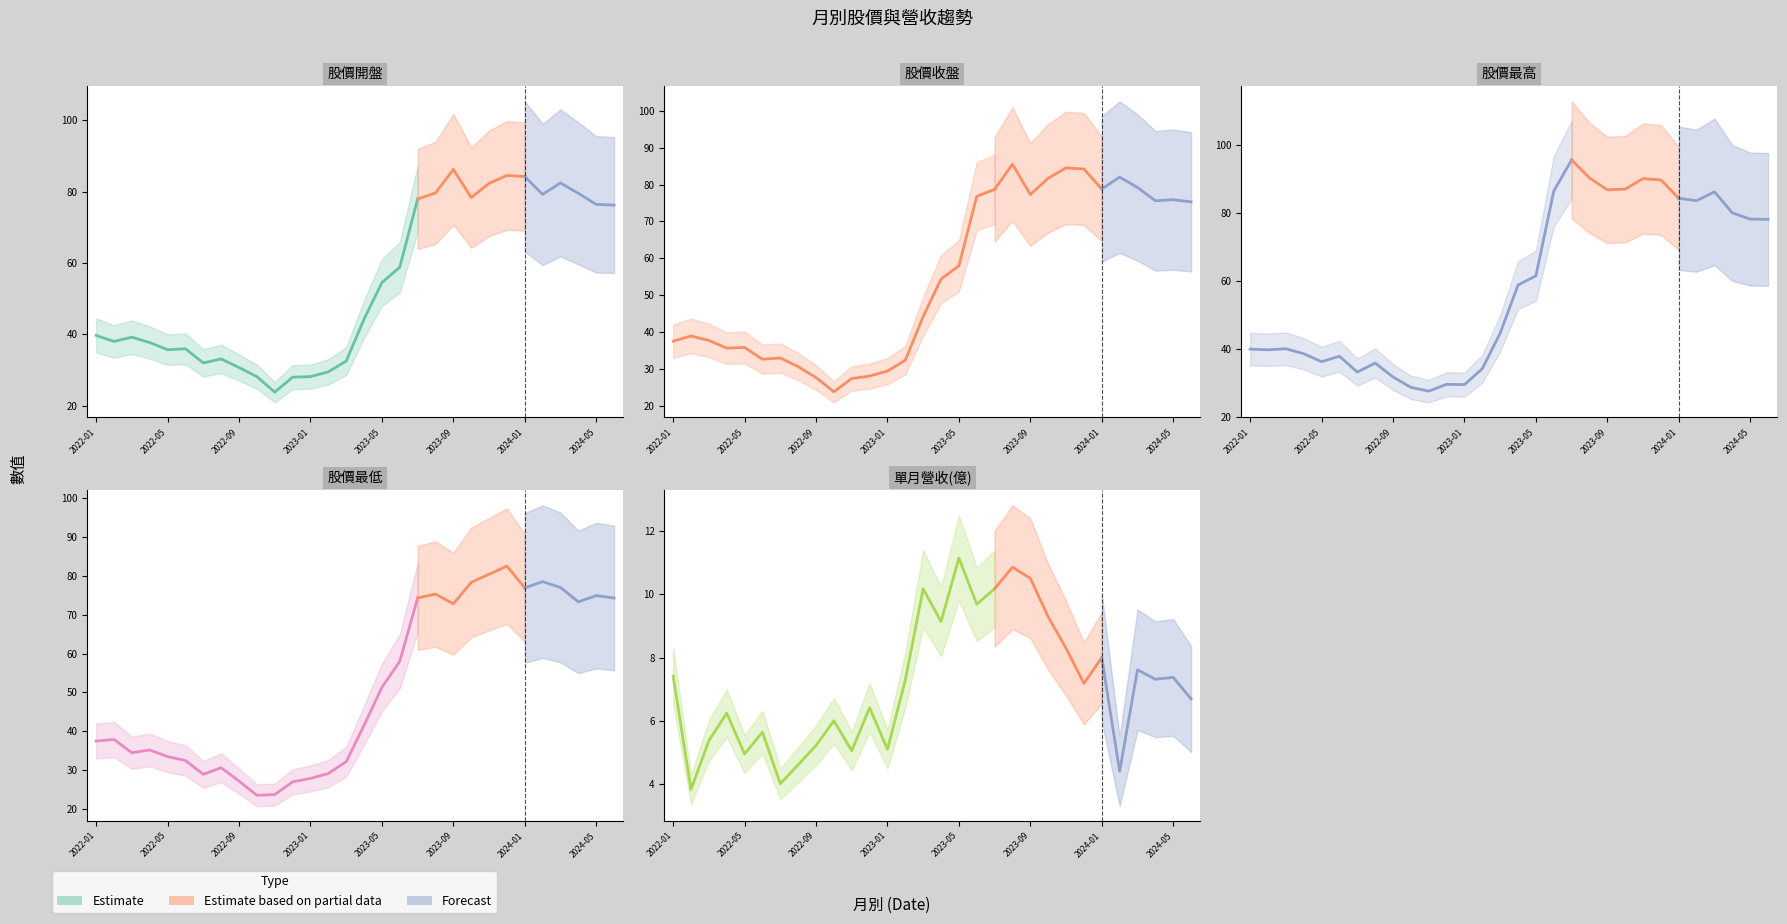

True or false: 開盤 and 單月營收(億) cross at least once.

False